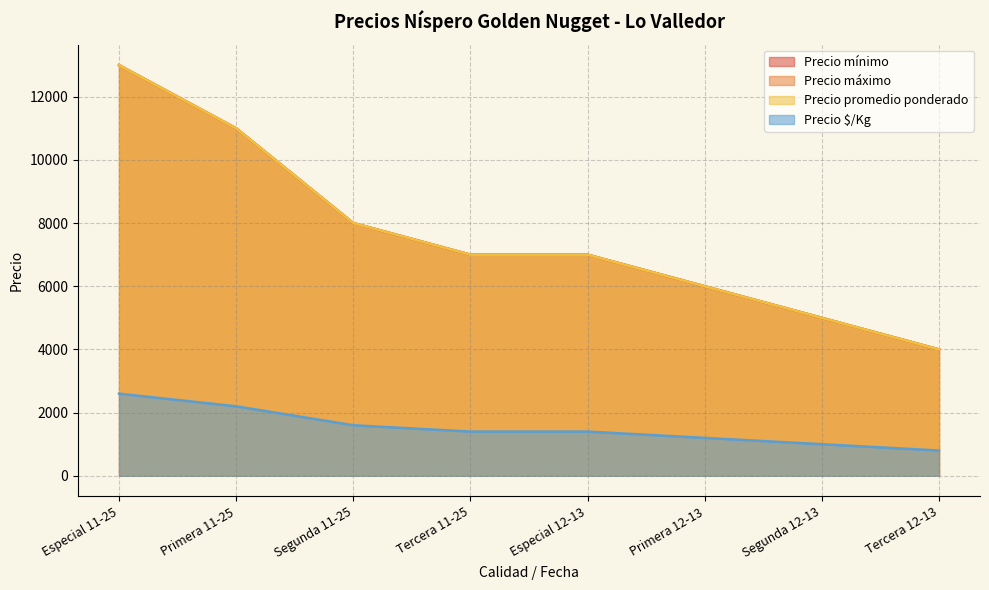

At which category does the chart reach its minimum across all series?

Tercera 12-13